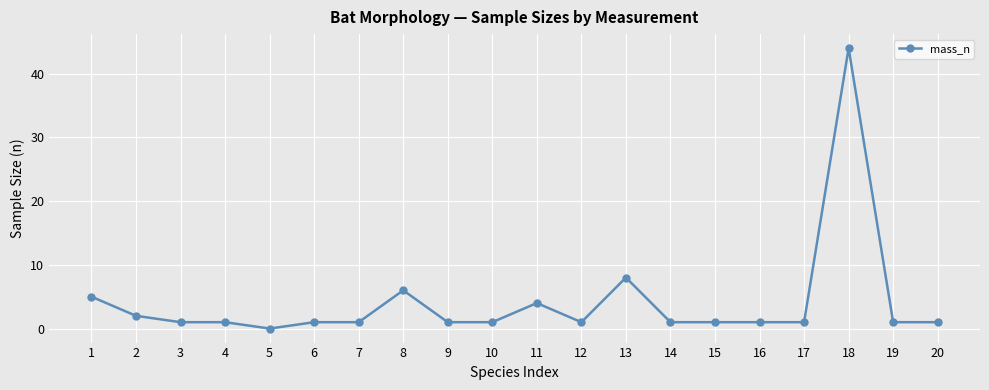

Does the chart display data point markers on the line(s)?

Yes